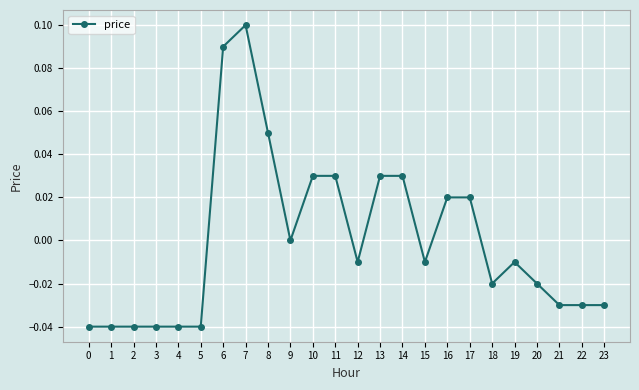

Which has a higher value, 20 or 16?

16